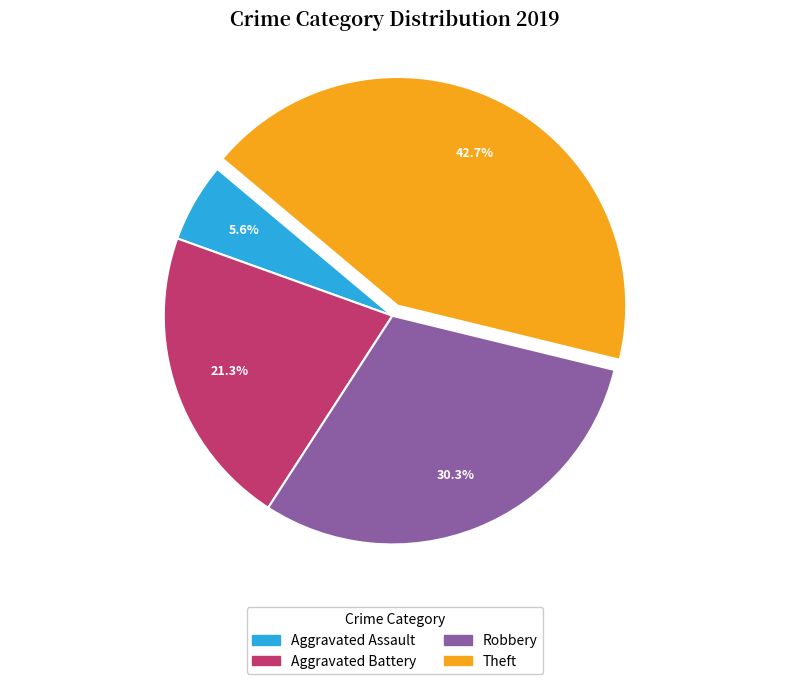

How many slices are in this pie chart?

4